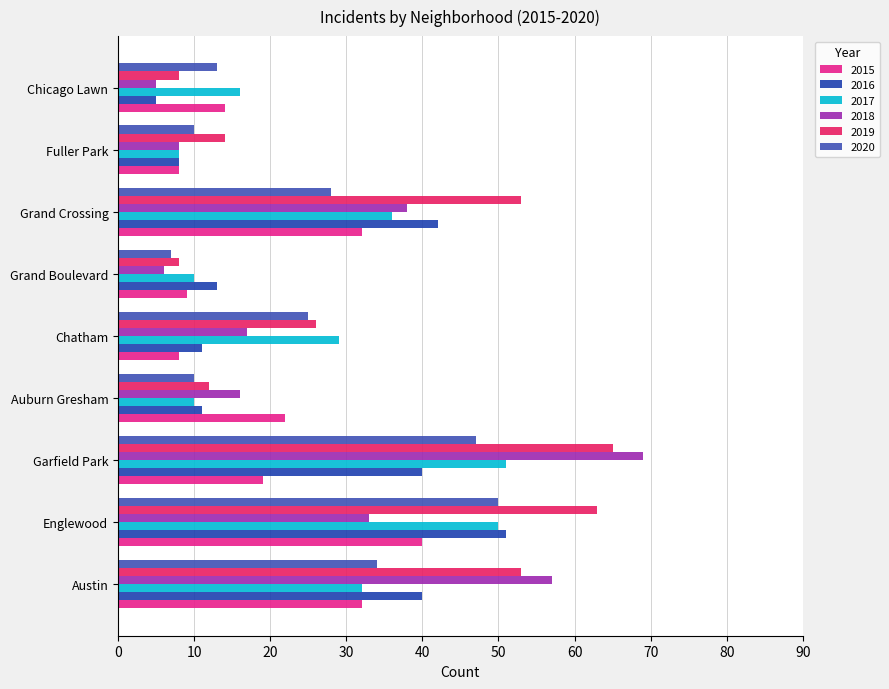

Reading left to right, transcribe all the data shown in this chart.

2015: 32	40	19	22	8	9	32	8	14
2016: 40	51	40	11	11	13	42	8	5
2017: 32	50	51	10	29	10	36	8	16
2018: 57	33	69	16	17	6	38	8	5
2019: 53	63	65	12	26	8	53	14	8
2020: 34	50	47	10	25	7	28	10	13